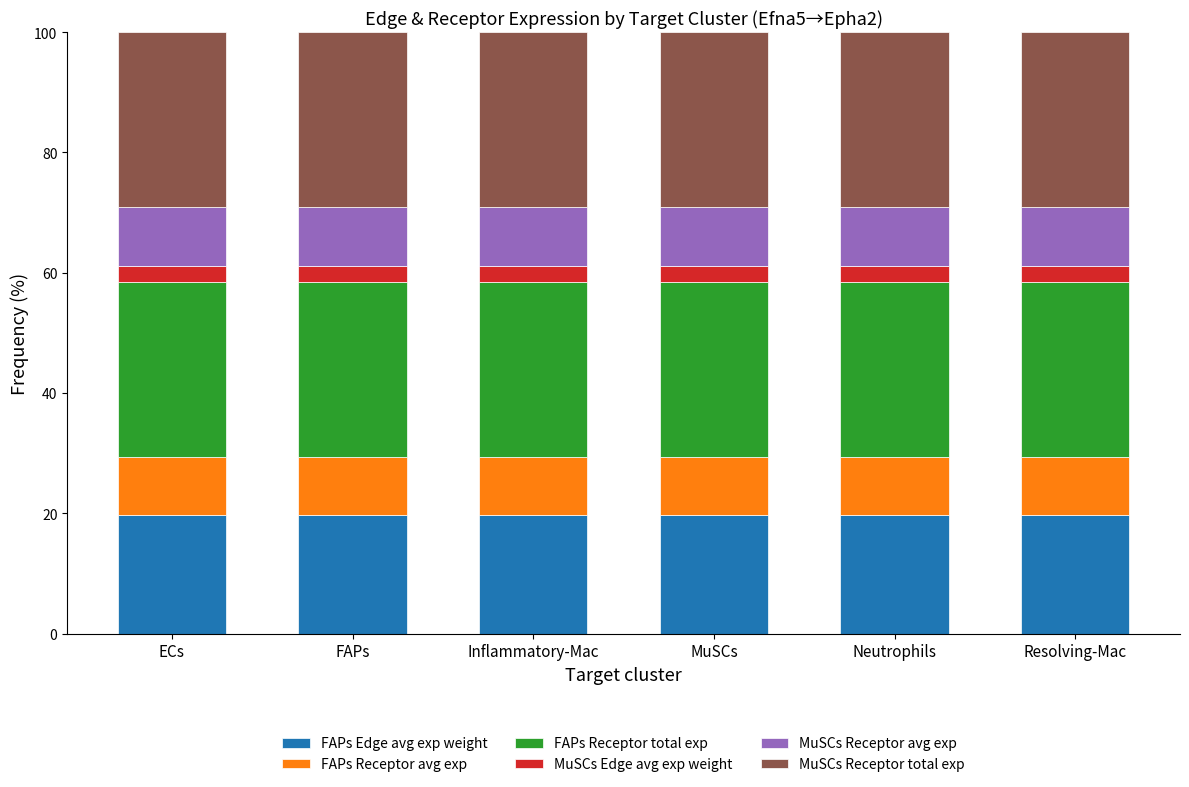

What is the lowest value of the FAPs Edge avg exp weight series?

19.7